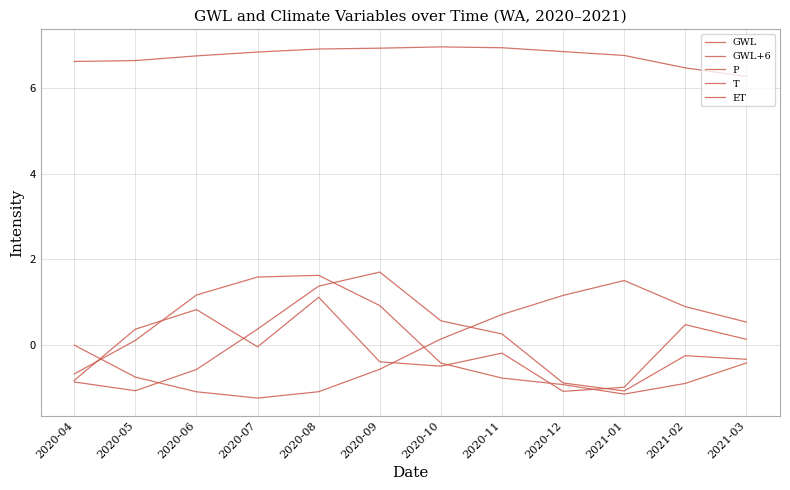

Count the number of data series in this chart.

5